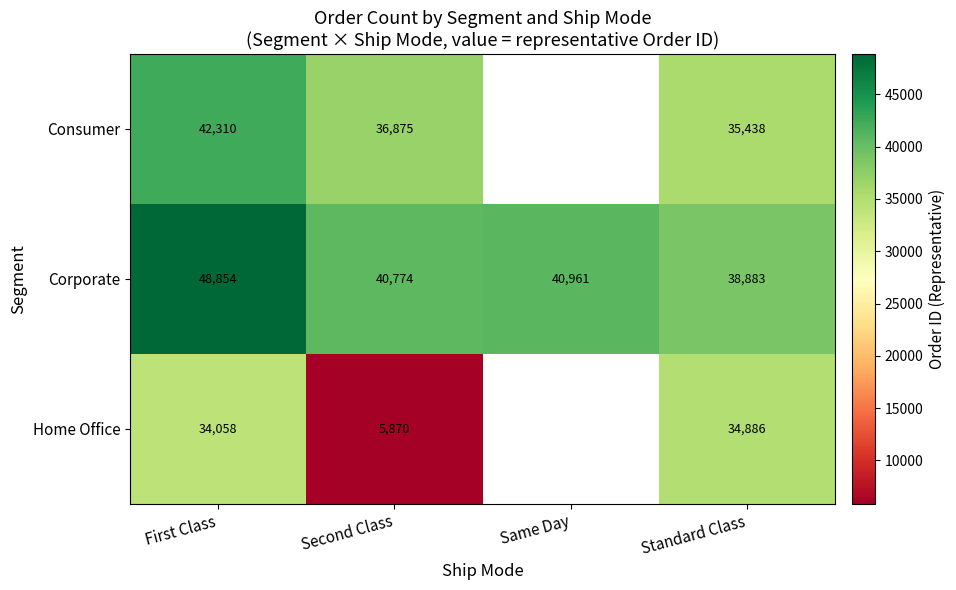

The Corporate series shows 40774 at Second Class. True or false?

True